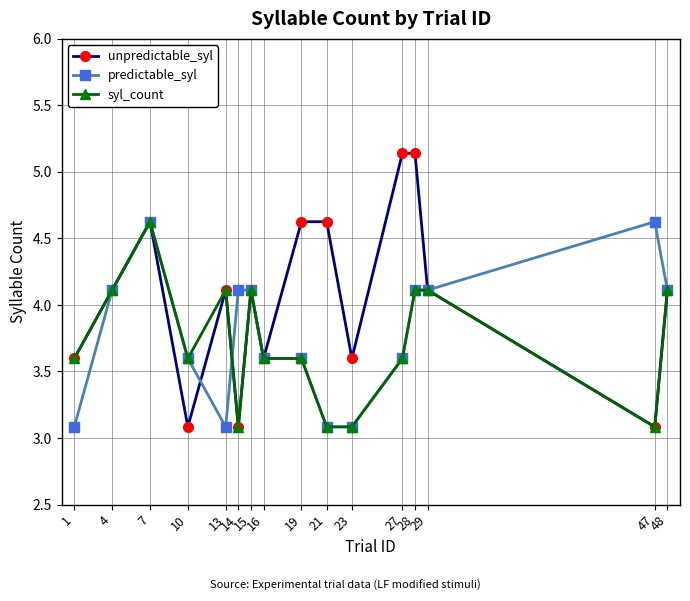

Rank the series by their average value, from lowest to highest.

syl_count, predictable_syl, unpredictable_syl